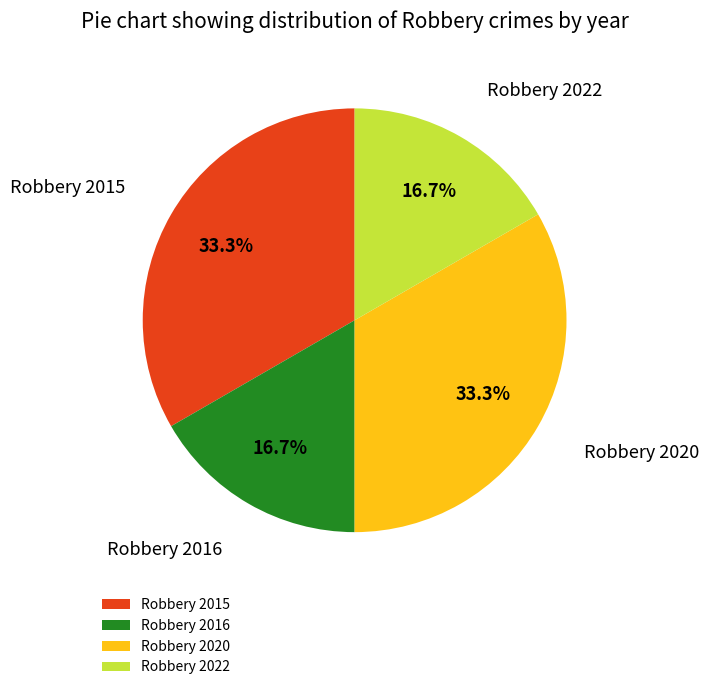

To the nearest percent, what portion does Robbery 2020 represent?

33%